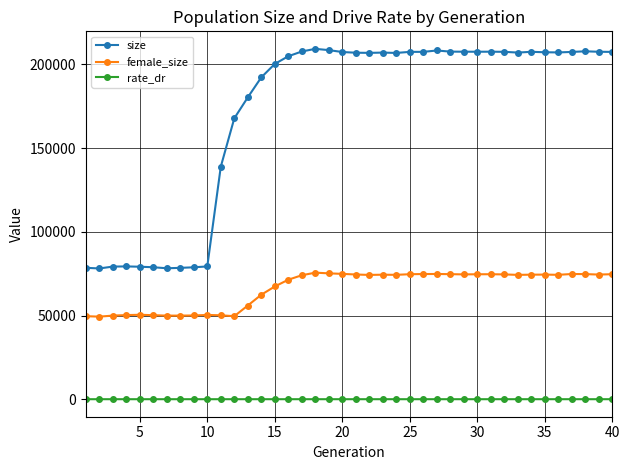

At how many categories does at least one series exceed 11692?

40